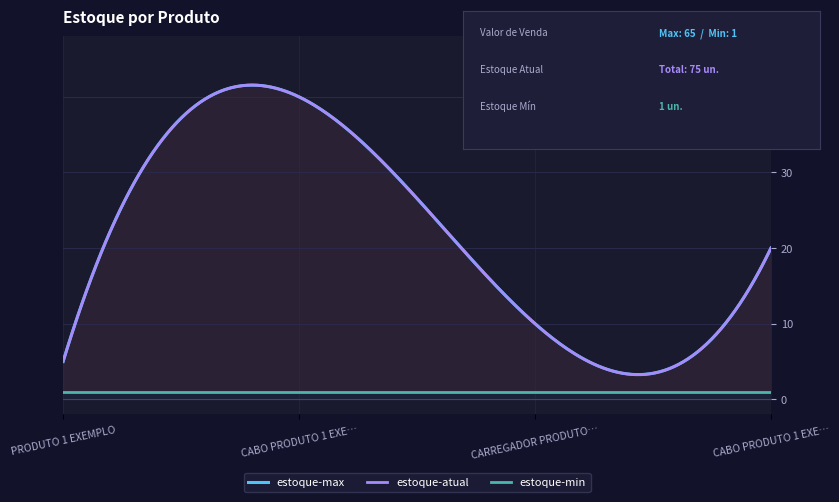

What are all the series names shown in the legend?

estoque-max, estoque-atual, estoque-min